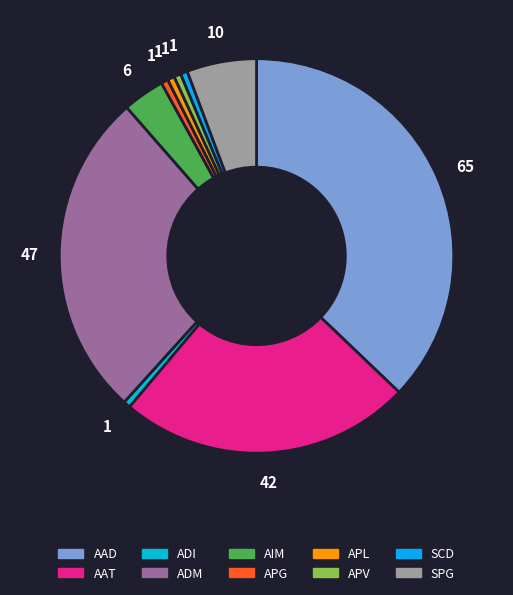

What percentage is the ADI slice, to the nearest percent?

1%